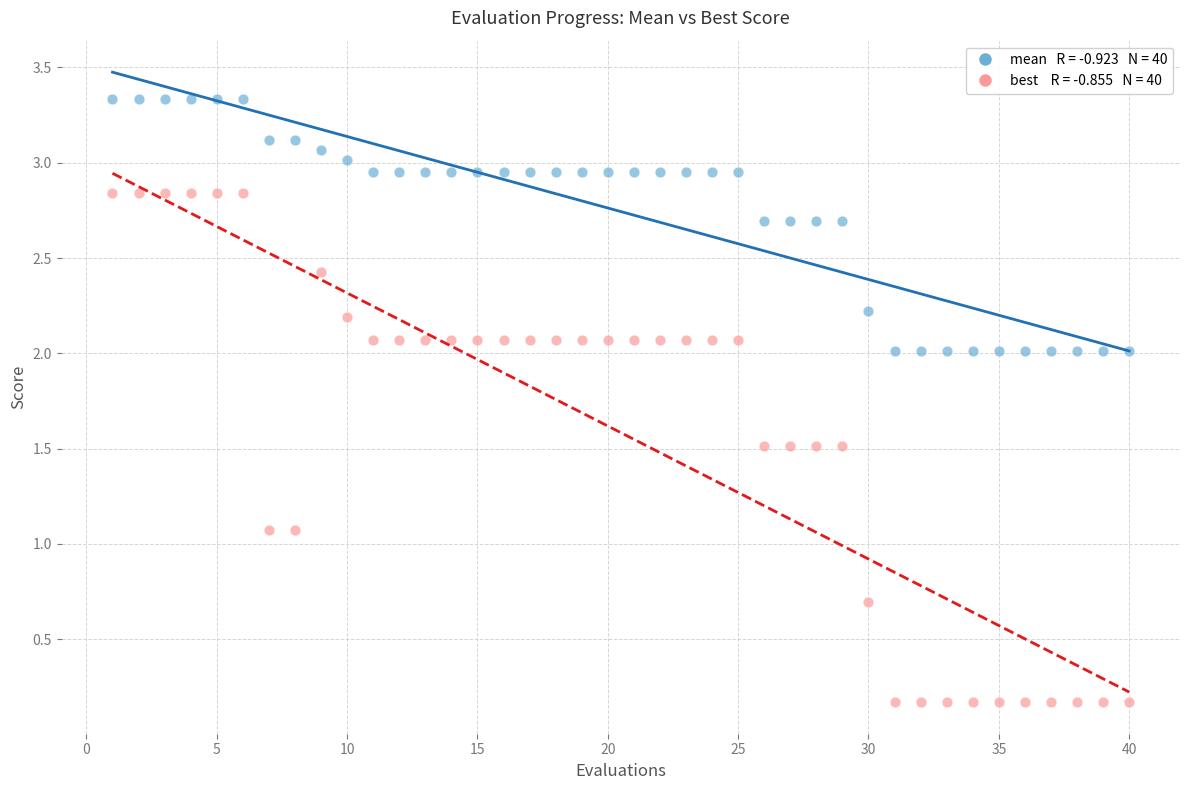

Across all data points, what is the range of X values (max minus min)?

39.0